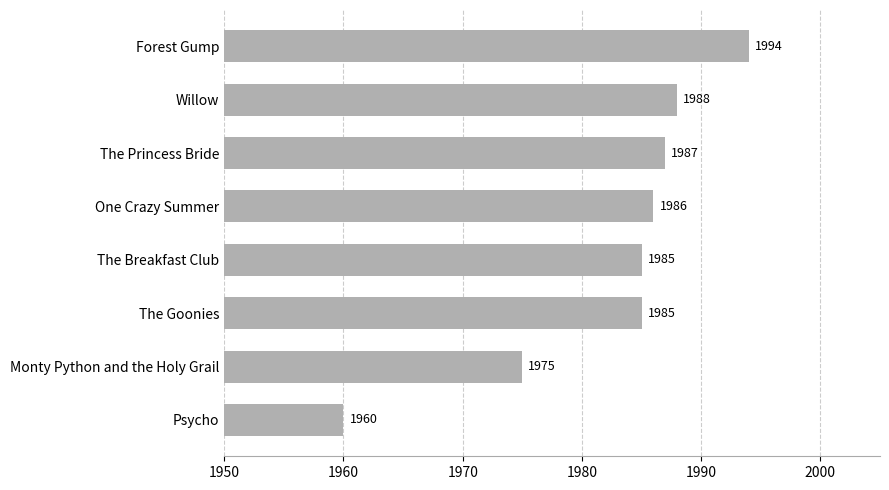

How many data points does each series have?

8